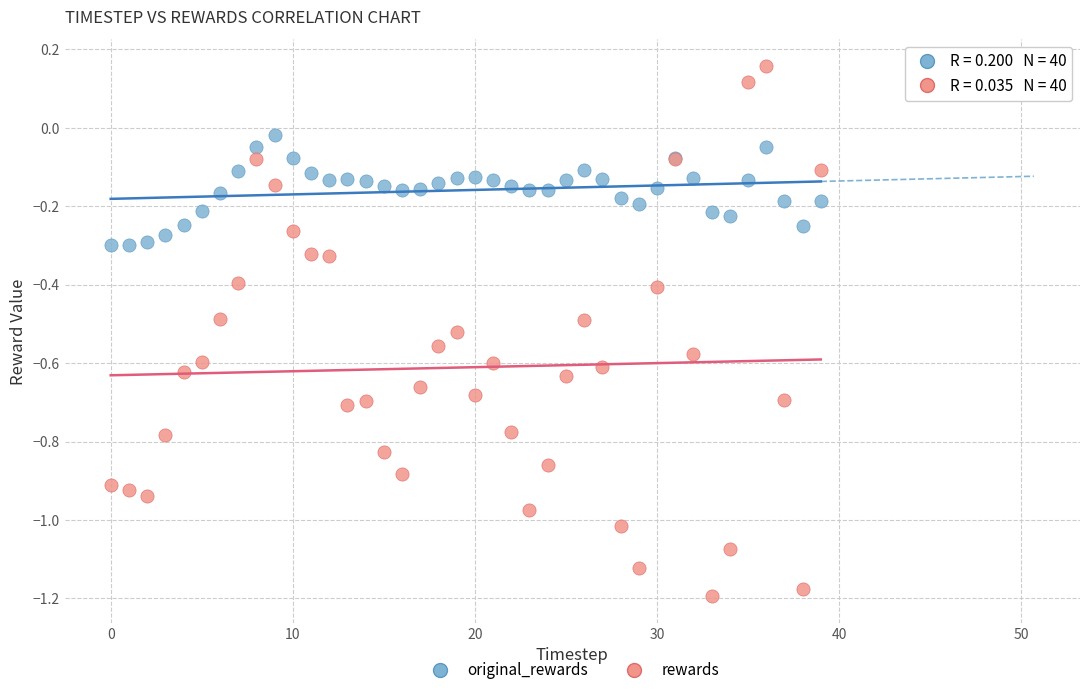

Which series reaches the maximum Y coordinate?

rewards